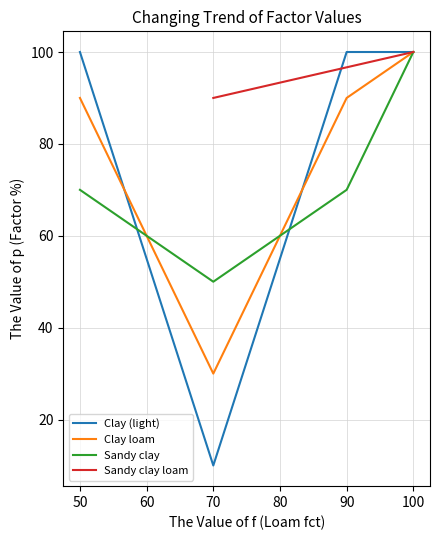

Is it true that the value at 2 is 30?

False